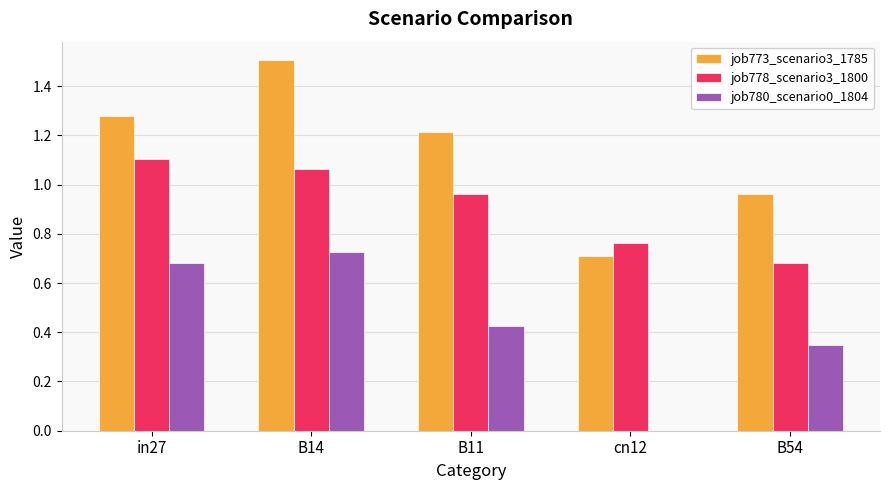

What is the sum of the job773_scenario3_1785 values at B11 and cn12?

1.9